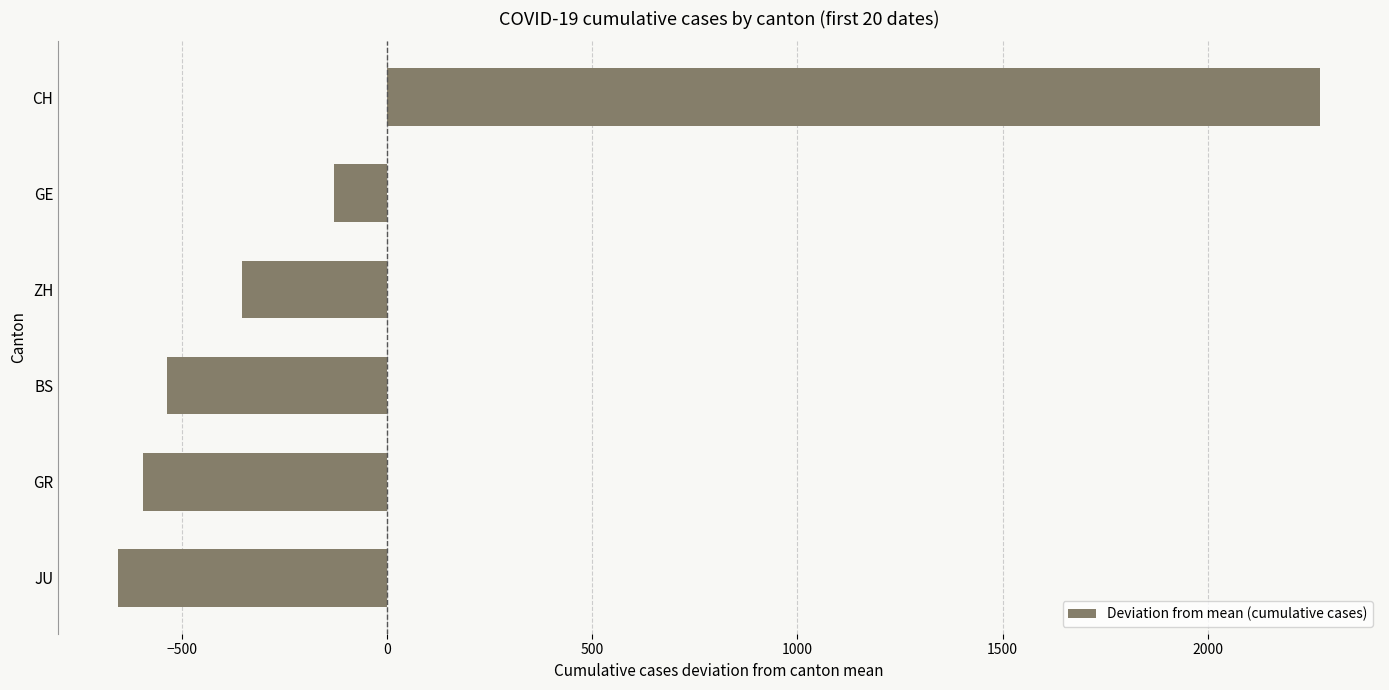

What is the maximum value shown in the chart?

2273.5